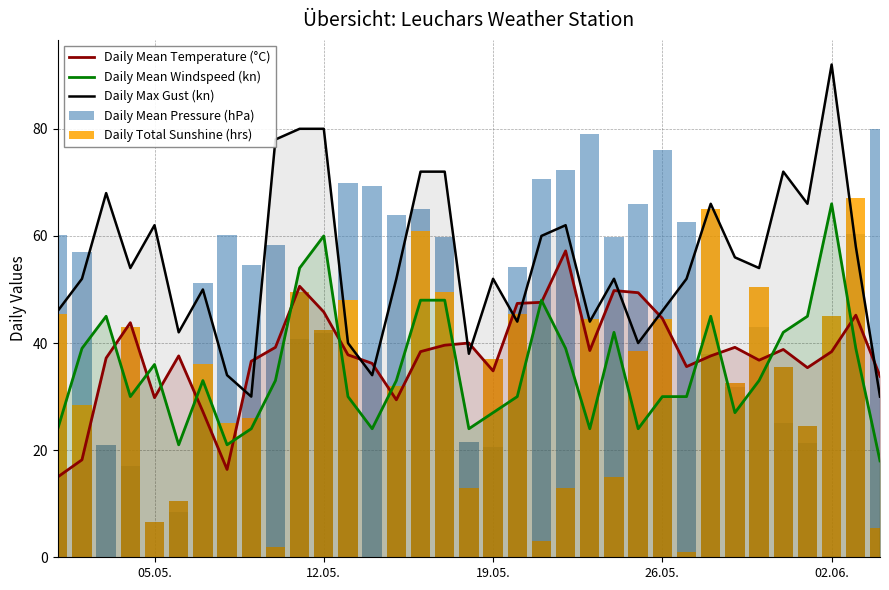

What is the maximum value for Daily Mean Windspeed (kn)?

66.0